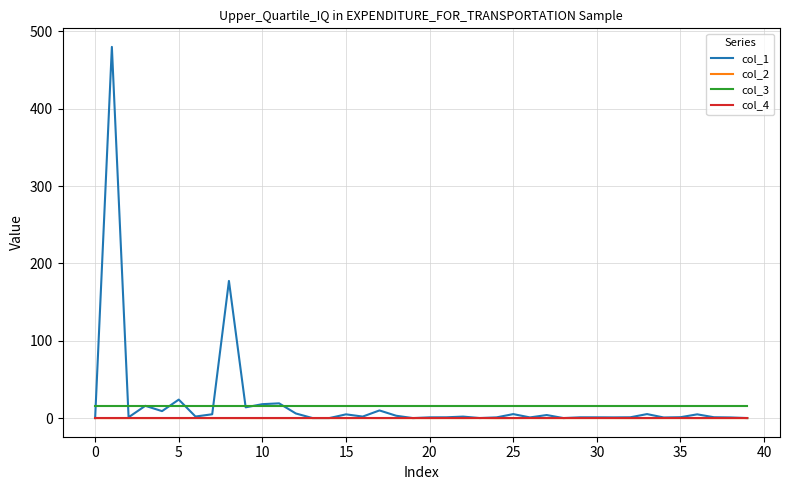

Which series has the widest spread of values?

col_1